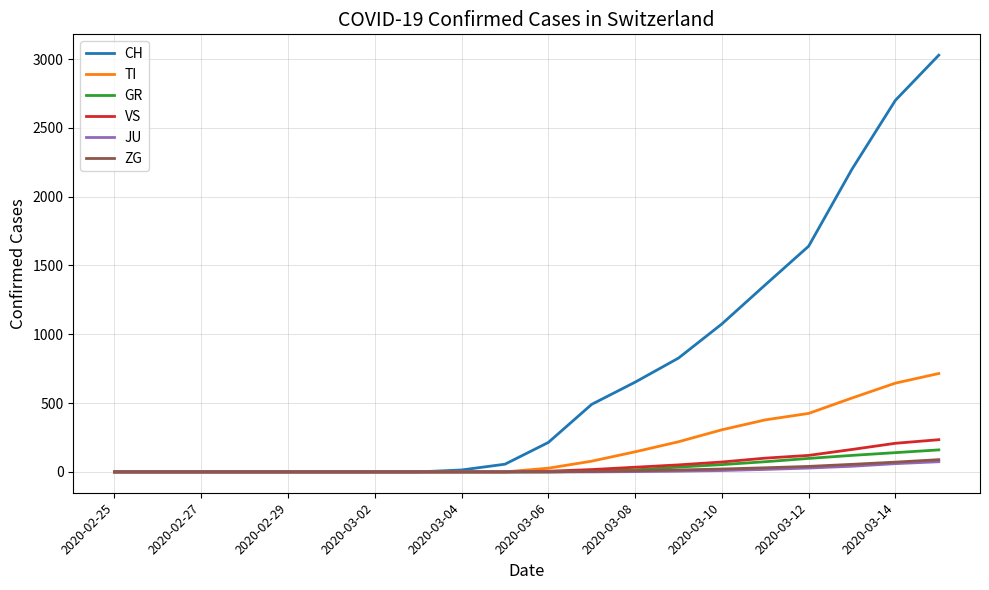

What is the average value of the GR series?

35